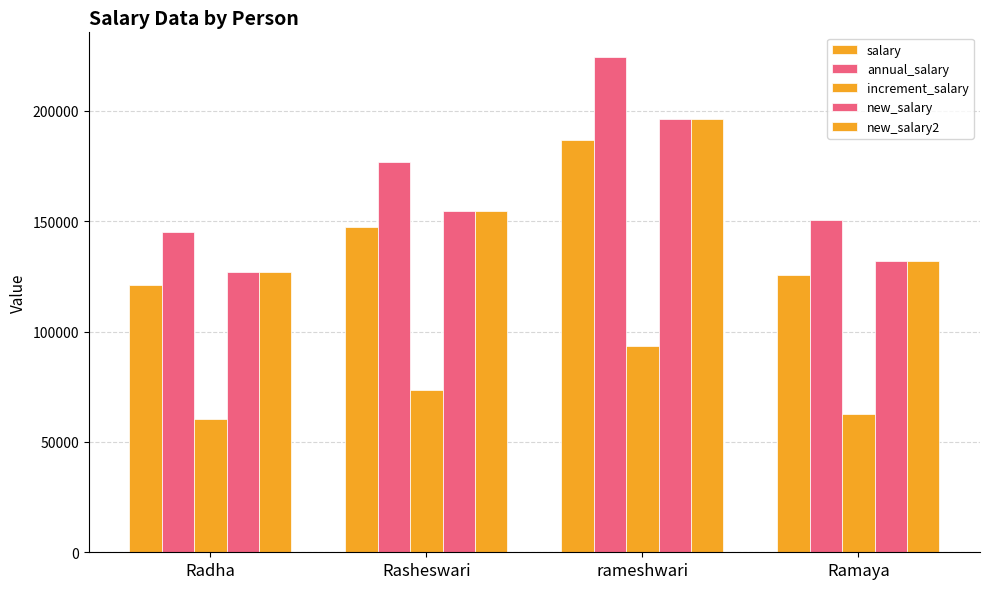

Rank the categories by new_salary2 value from highest to lowest.

rameshwari, Rasheswari, Ramaya, Radha